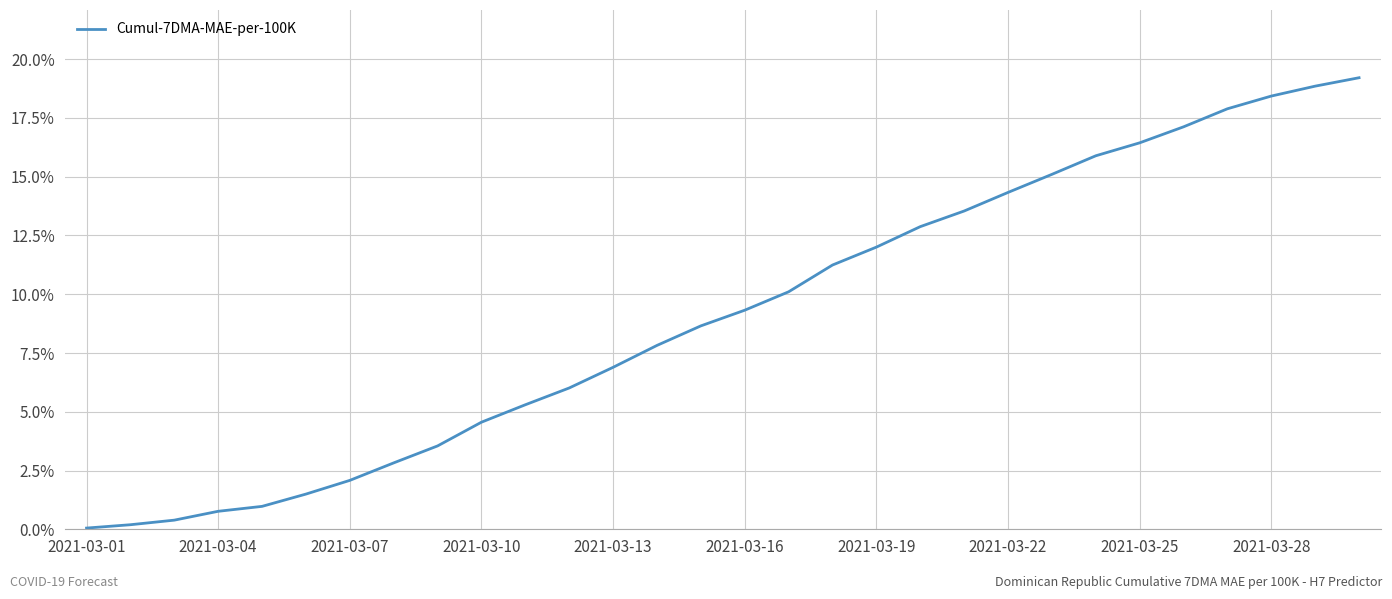

What is the greatest value displayed?

19.2